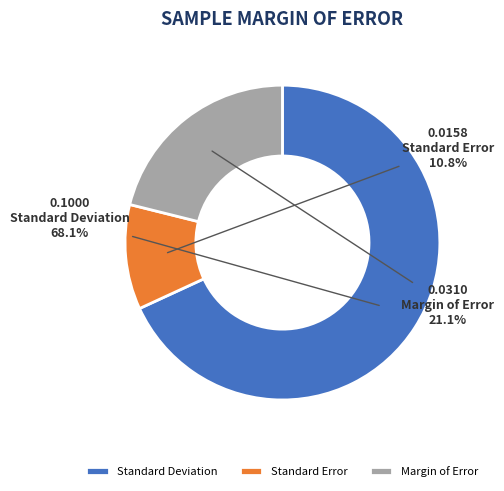

Is it true that Standard Deviation is 76% of the pie?

False